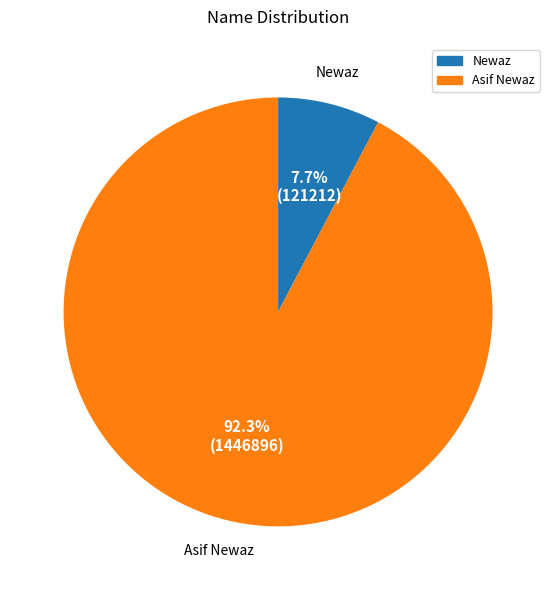

The Asif Newaz slice represents 99% of the pie. True or false?

False